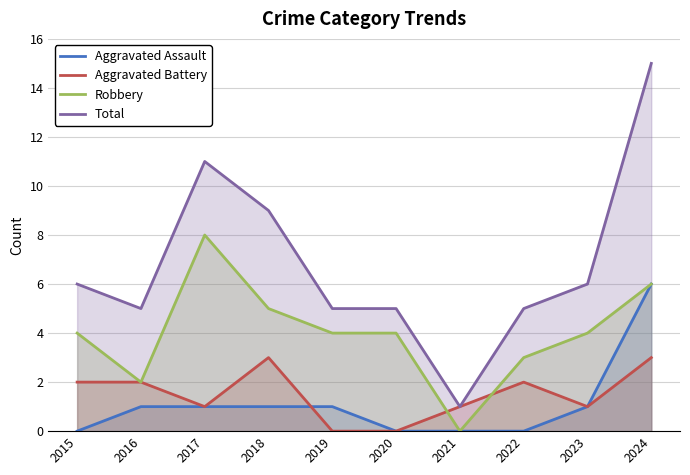

How many data points in Robbery are above 4?

3